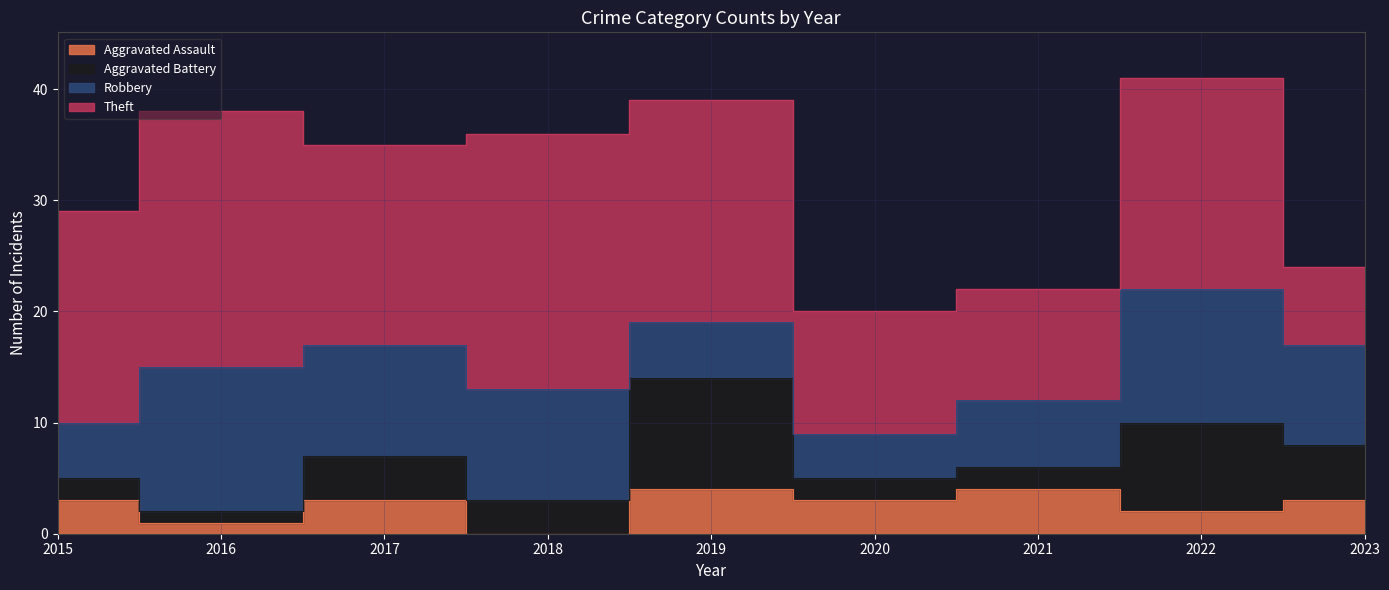

At which label is Aggravated Assault closest to 2?

2022